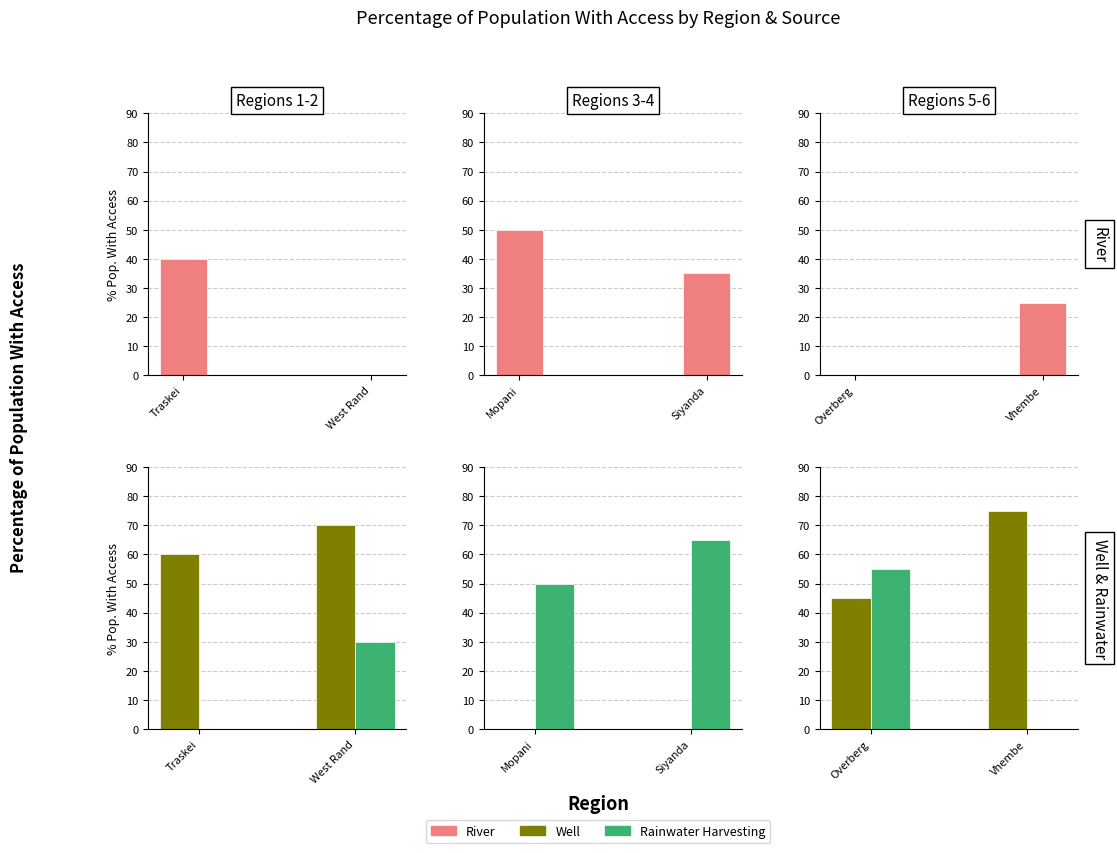

What is the label of the 2nd bar from the left?

Vhembe